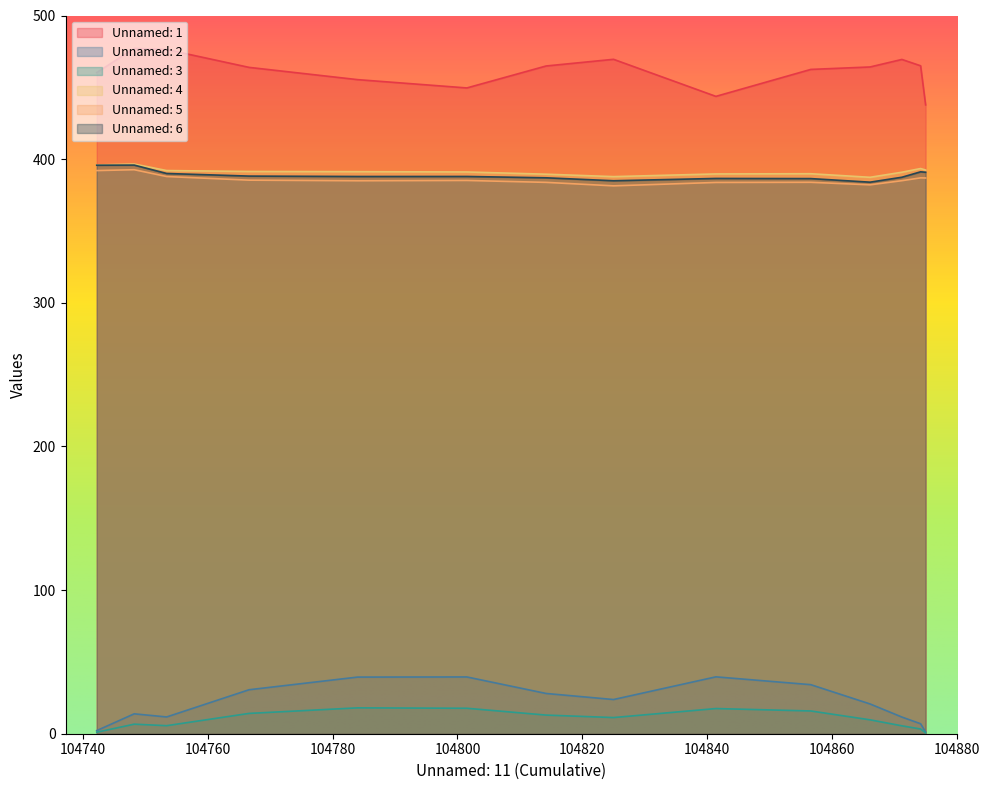

How many lines are shown in the chart?

6